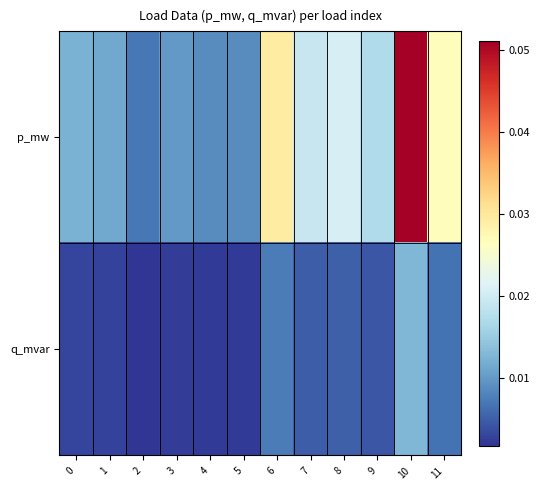

Which series changed the most between 2 and 6?

p_mw